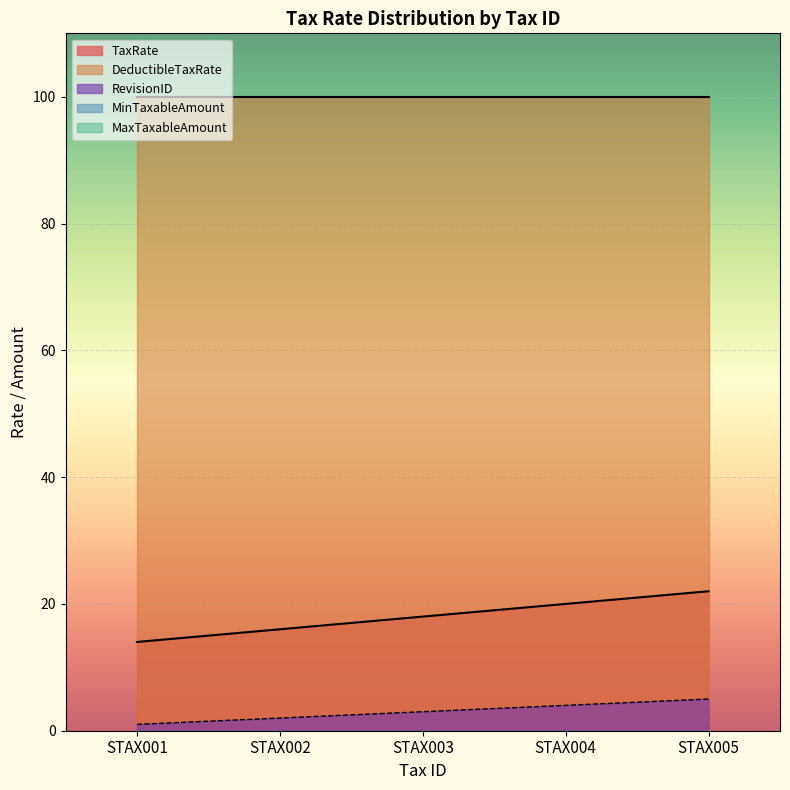

At which category is the sum across all series the highest?

STAX005